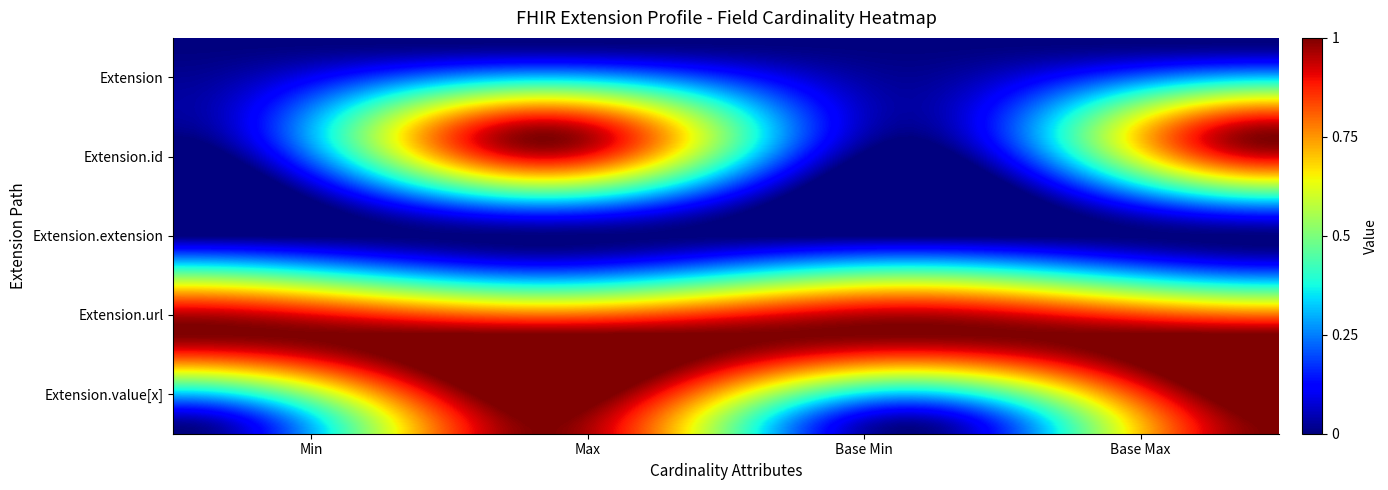

At how many categories does at least one series exceed 0?

4